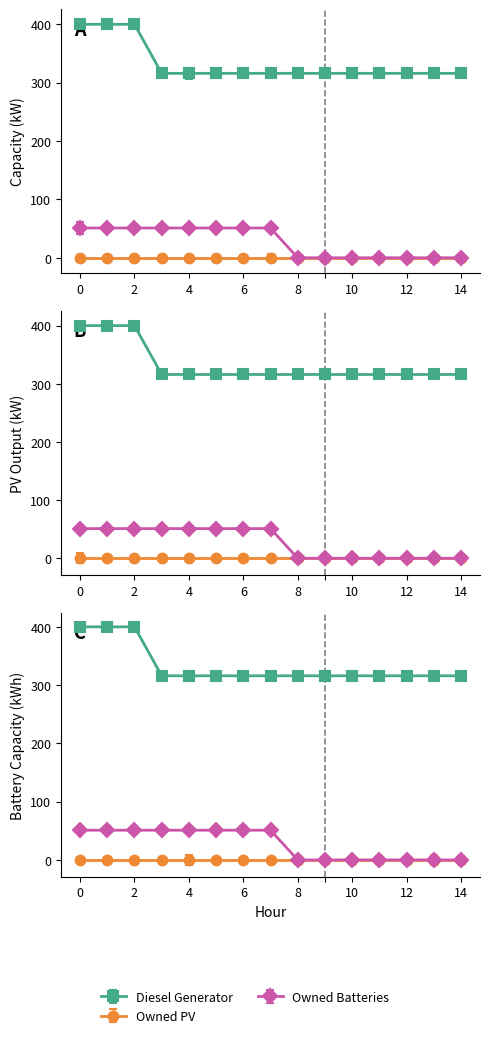

What is the maximum value shown in the chart?

400